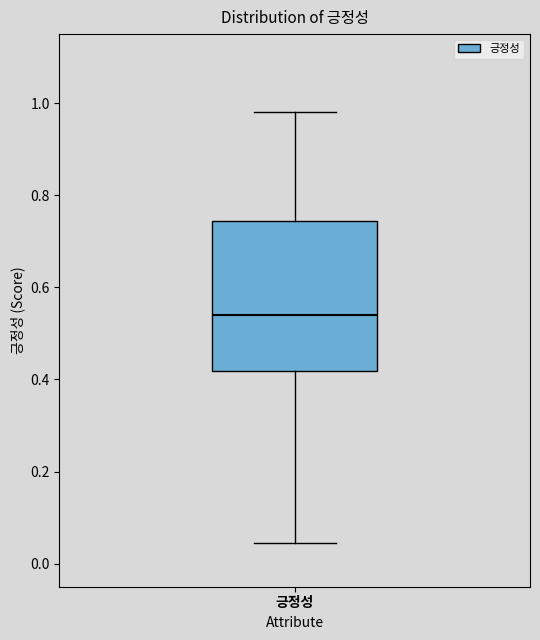

Transcribe this box plot: give where the median line is, the range the box spans, and where the two whiskers end, as read against the y-axis. The values are not printed on the chart, so give them approximately, as read against the axis.

median 0.54, box 0.42 to 0.74, whiskers 0.04 to 0.98